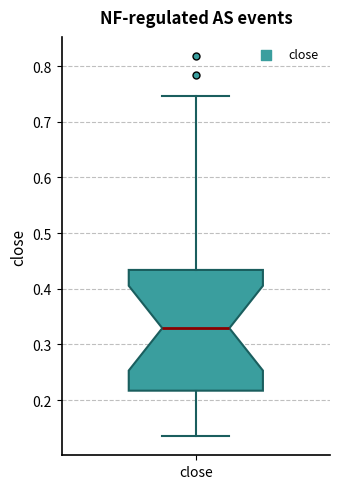

Transcribe this box plot: give where the median line is, the range the box spans, and where the two whiskers end, as read against the y-axis. The values are not printed on the chart, so give them approximately, as read against the axis.

median 0.33, box 0.22 to 0.43, whiskers 0.14 to 0.75